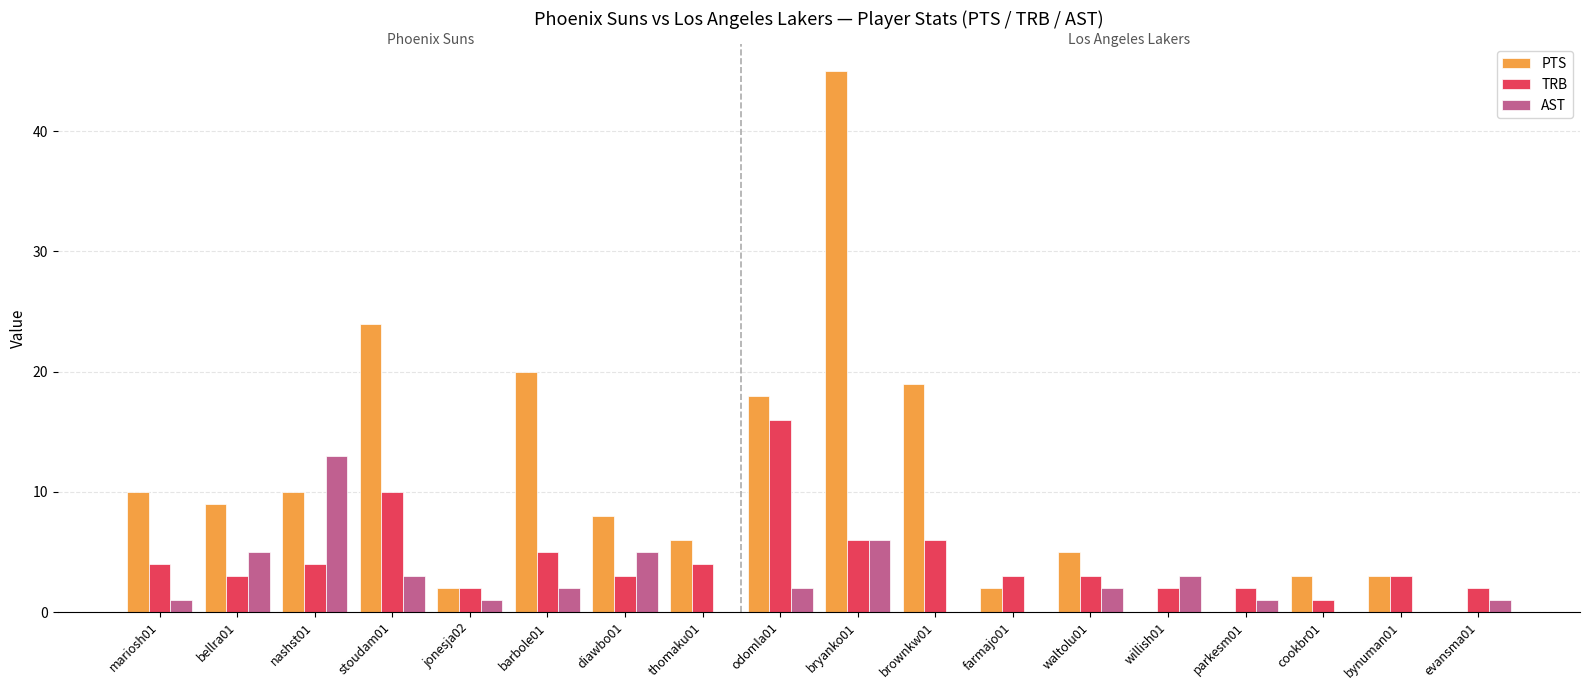

Which series changed the most between brownkw01 and willish01?

PTS